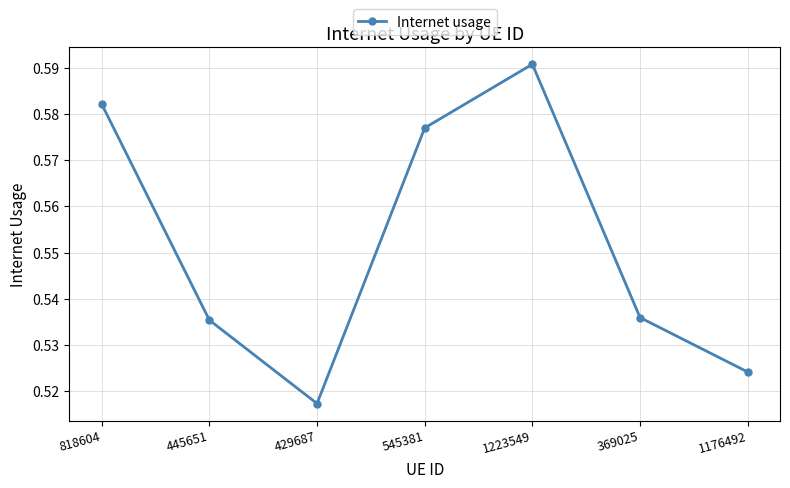

What is the difference between the second highest and second lowest values?

0.1